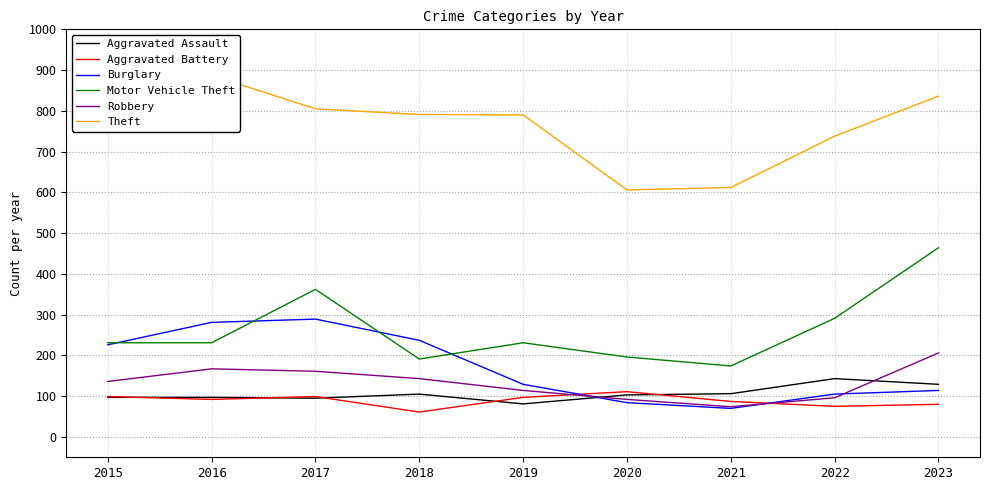

What is the sum of all Motor Vehicle Theft values?

2371